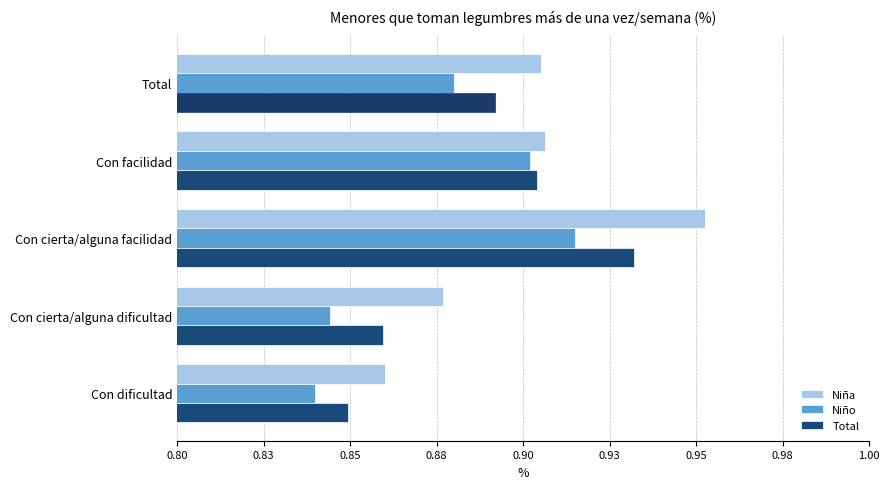

What are all the series names shown in the legend?

Niña, Niño, Total